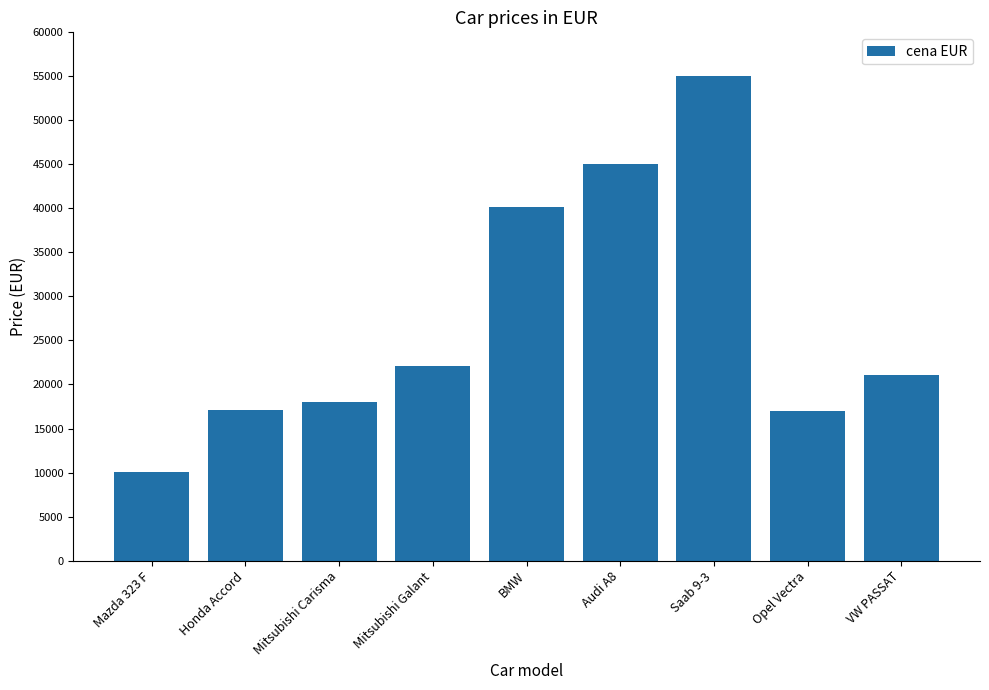

What is the change in value from Mazda 323 F to VW PASSAT?

+10972